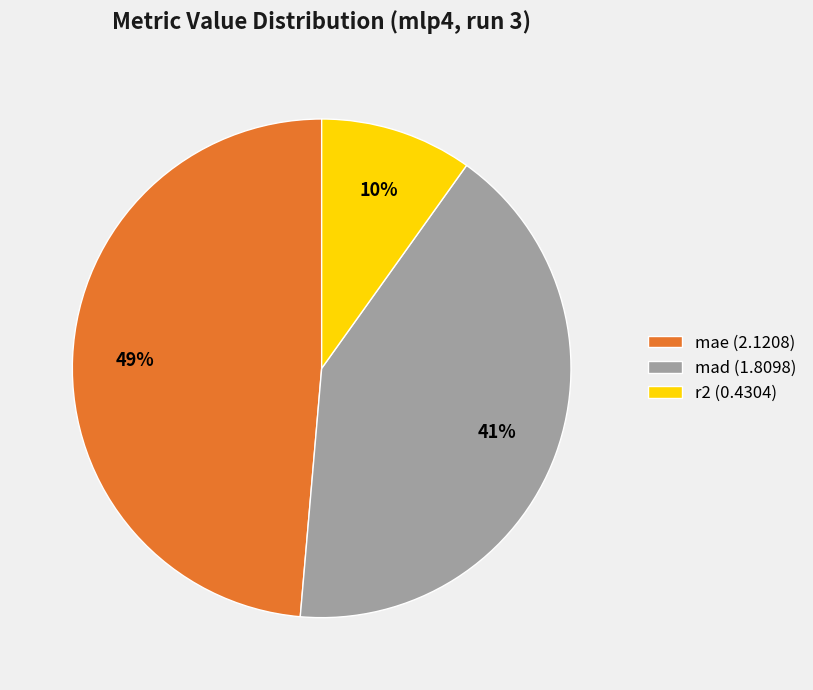

Is there any slice that represents more than half of the pie?

No